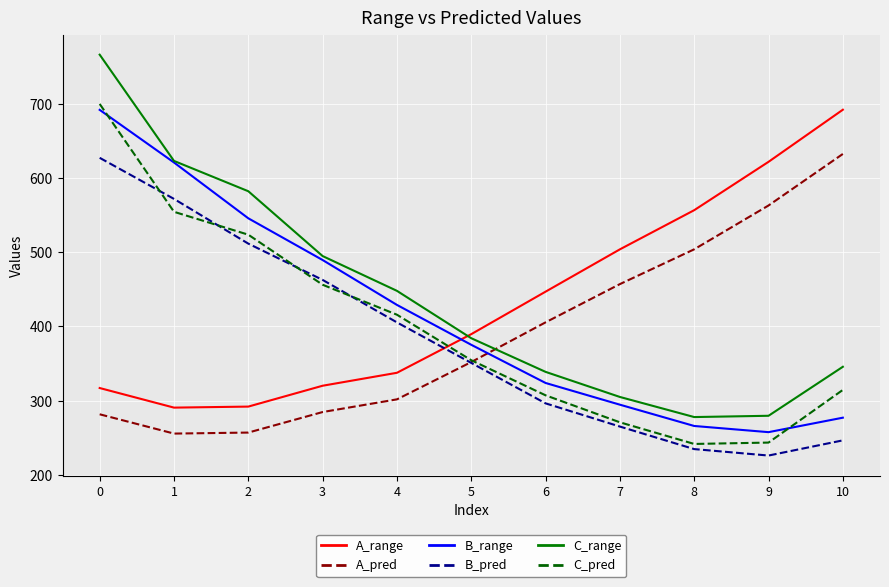

How many distinct data groups are displayed?

6